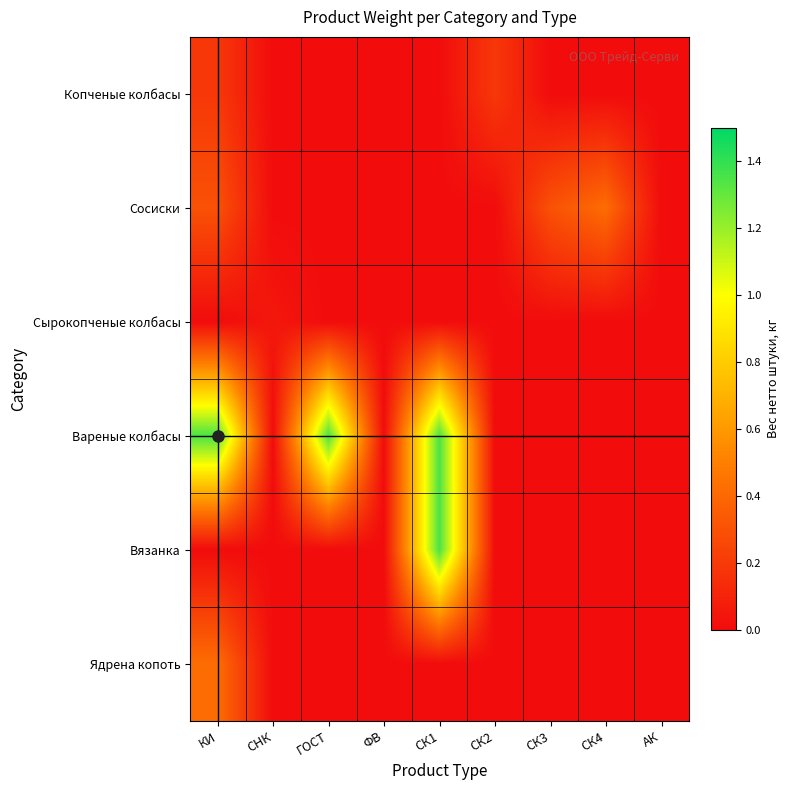

How many series are shown in this chart?

6